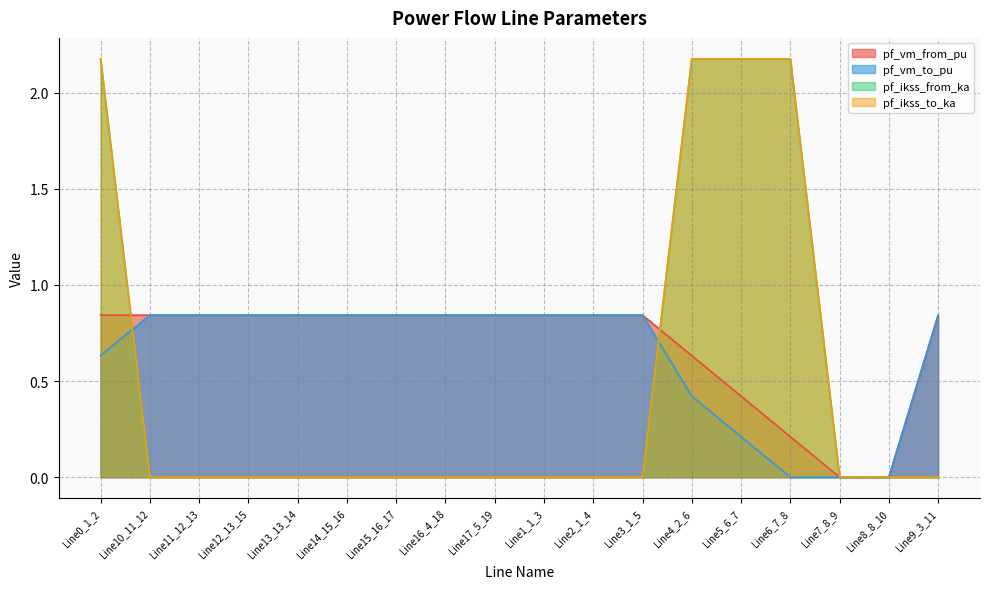

What is the difference between the maximum and minimum values in the pf_ikss_from_ka series?

2.2